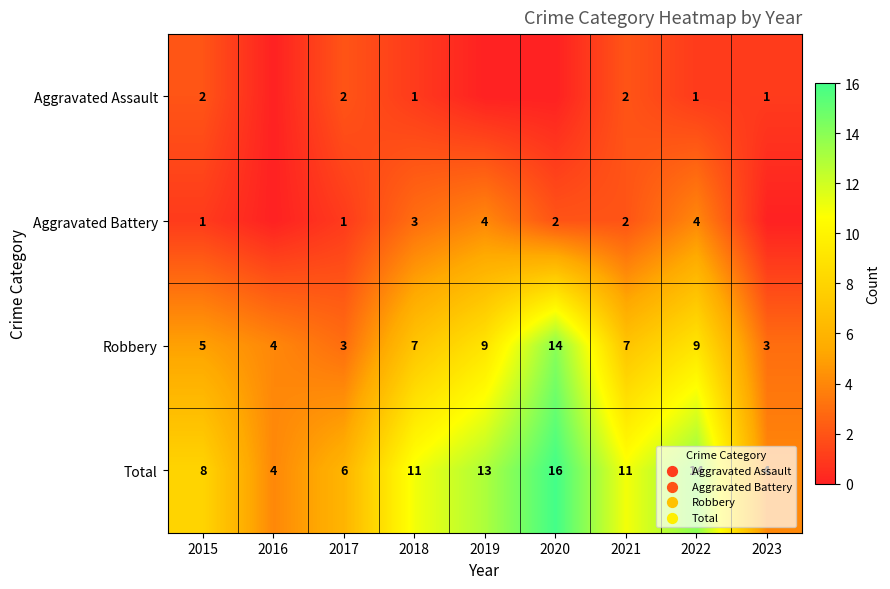

What is the approximate value of Robbery at 2017?

3